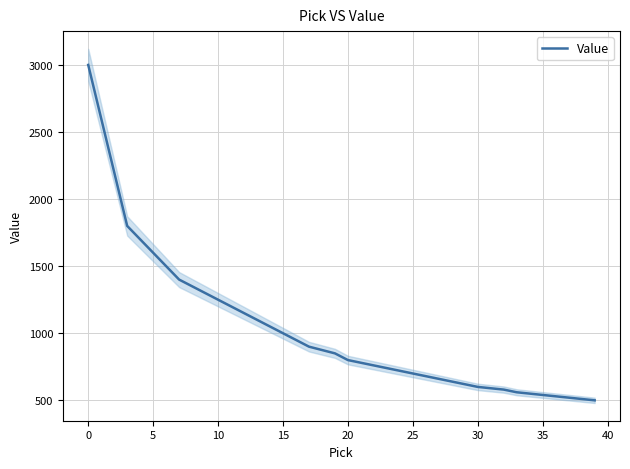

What is the sum of all values?

41355